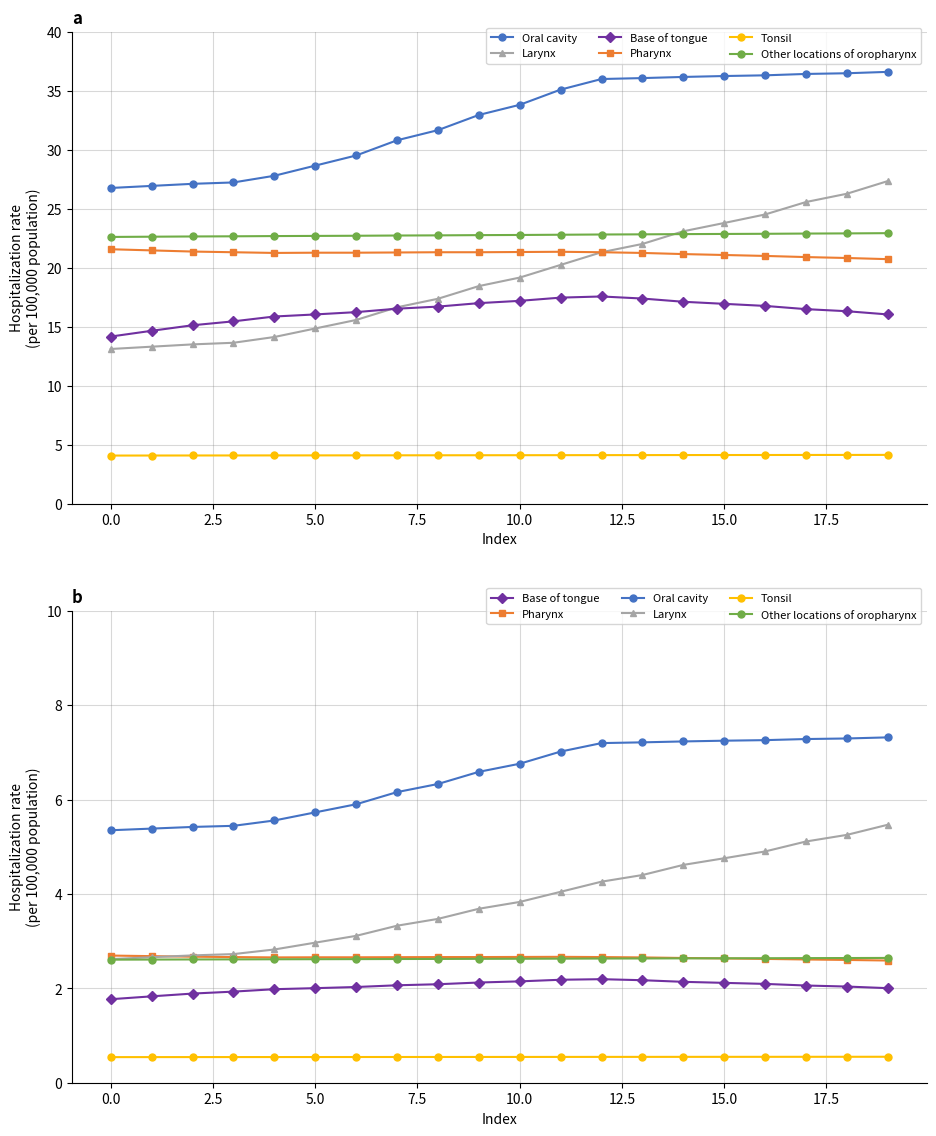

What are all the series names shown in the legend?

Oral cavity, Larynx, Base of tongue, Pharynx, Tonsil, Other locations of oropharynx